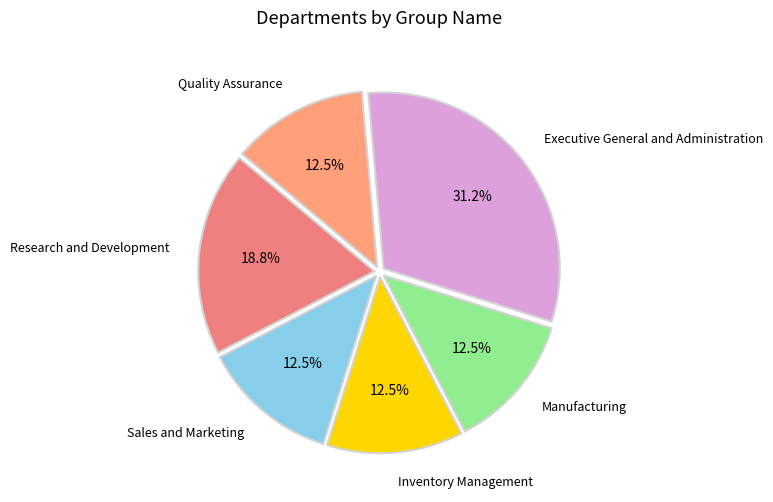

What percentage is NOT represented by Sales and Marketing?

87.5%